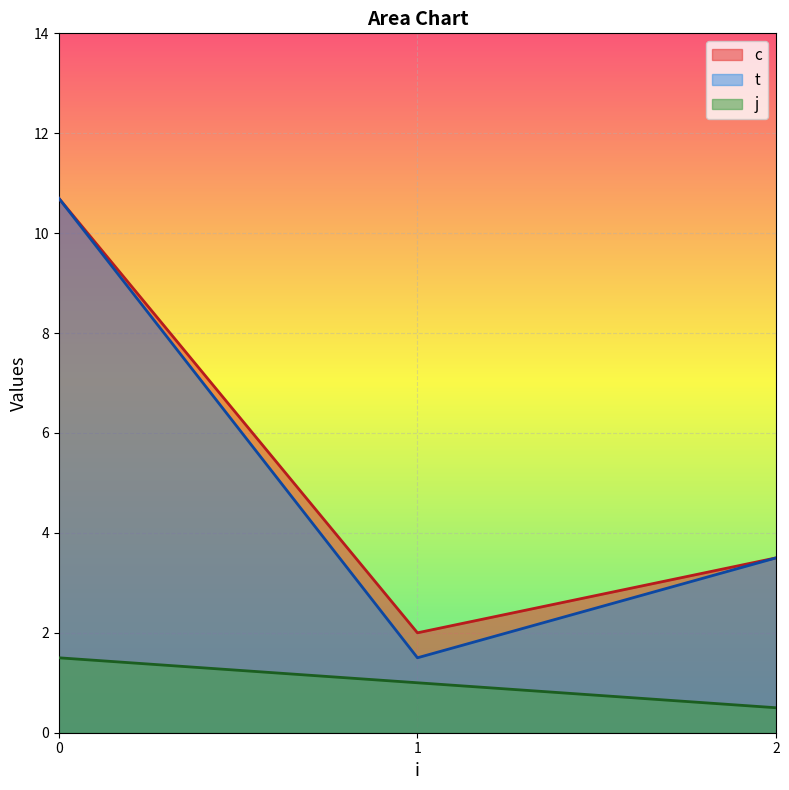

At which label is c closest to 6?

2